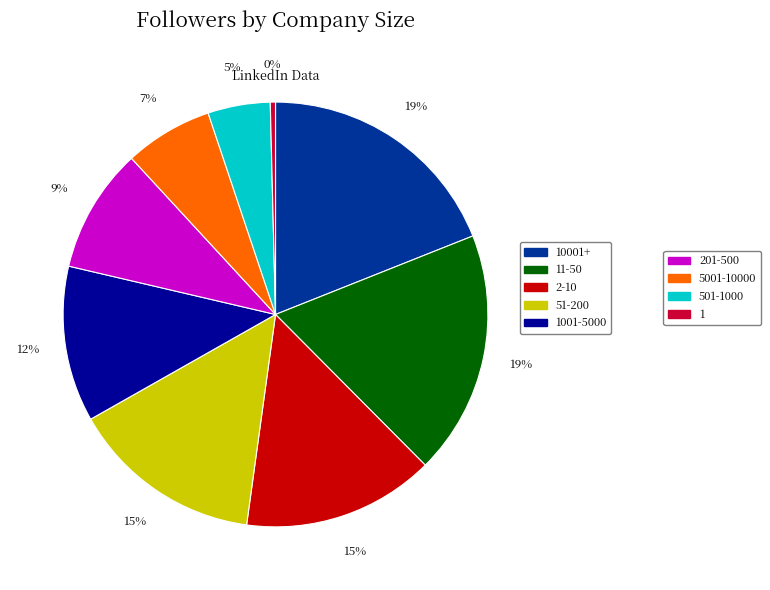

Is there a majority slice in this chart?

No